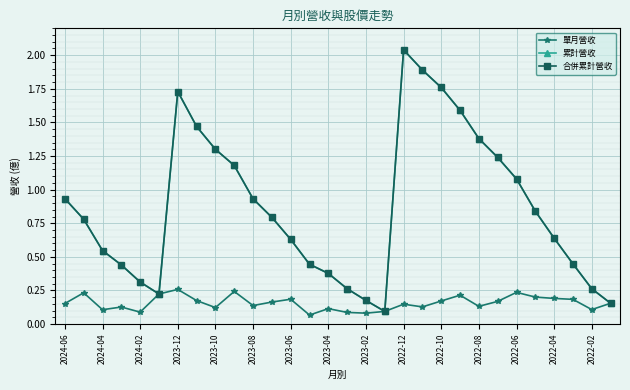

What are all the series names shown in the legend?

單月營收, 累計營收, 合併累計營收